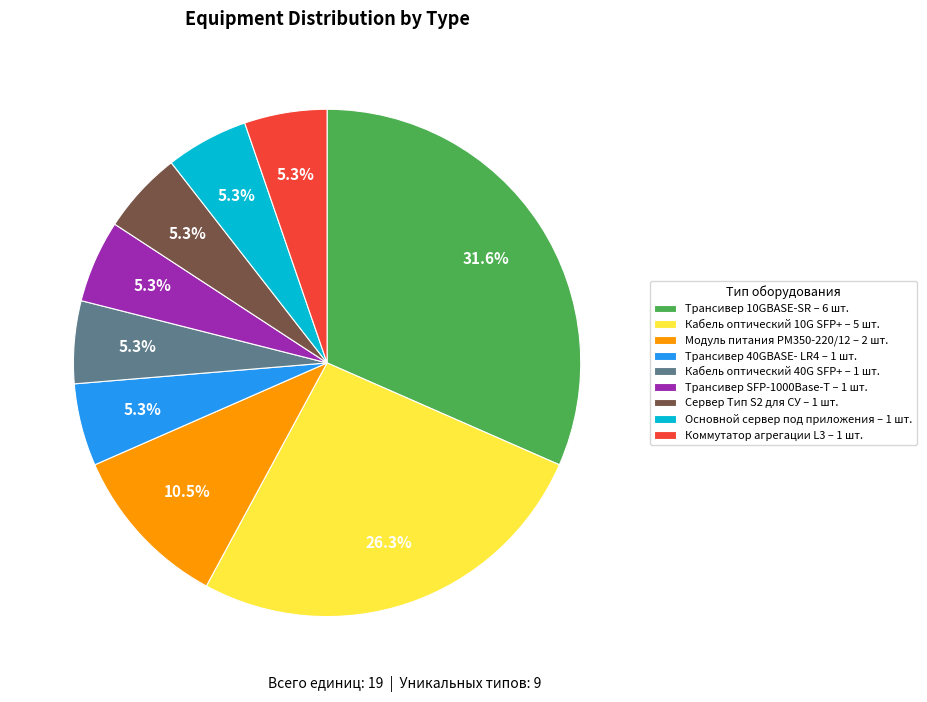

What is the total percentage of Трансивер 10GBASE-SR – 6 шт. and Основной сервер под приложения – 1 шт.?

36.8%